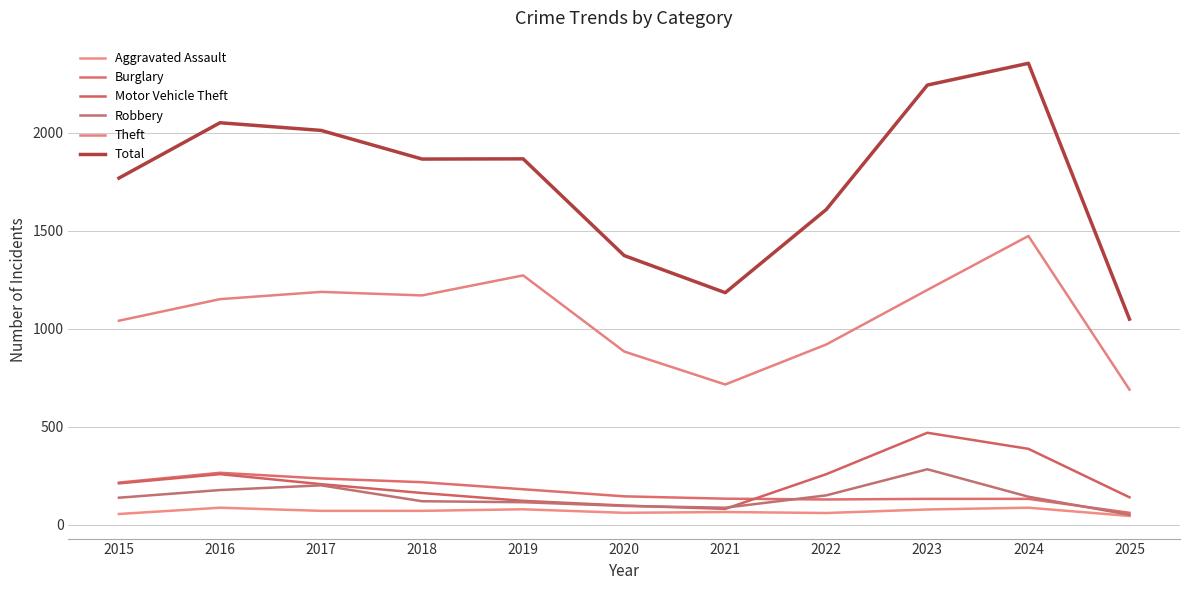

True or false: Total and Robbery intersect in this chart.

False